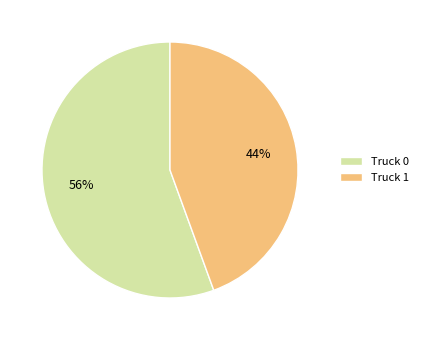

Approximately how many times larger is the value at Truck 1 compared to Truck 0?

0.8